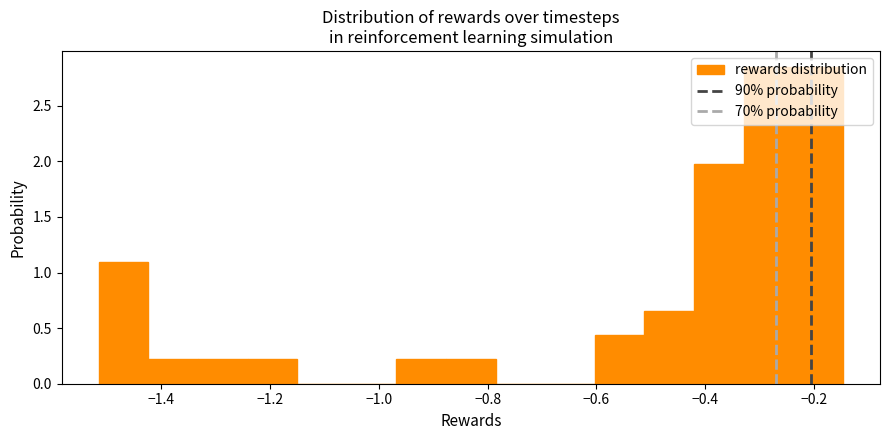

Reading left to right, list every bar in this chart as the range it spans on the x-axis followed by its height. Neither the bar edges nor the heights are printed on the chart, so give them approximately, as read against the axes.

-1.52 to -1.42: 1.10
-1.42 to -1.34: 0.20
-1.34 to -1.24: 0.20
-1.24 to -1.16: 0.20
-1.16 to -1.06: 0
-1.06 to -0.96: 0
-0.96 to -0.88: 0.20
-0.88 to -0.78: 0.20
-0.78 to -0.70: 0
-0.70 to -0.60: 0
-0.60 to -0.52: 0.45
-0.52 to -0.42: 0.65
-0.42 to -0.32: 1.95
-0.32 to -0.24: 2.85
-0.24 to -0.14: 2.85